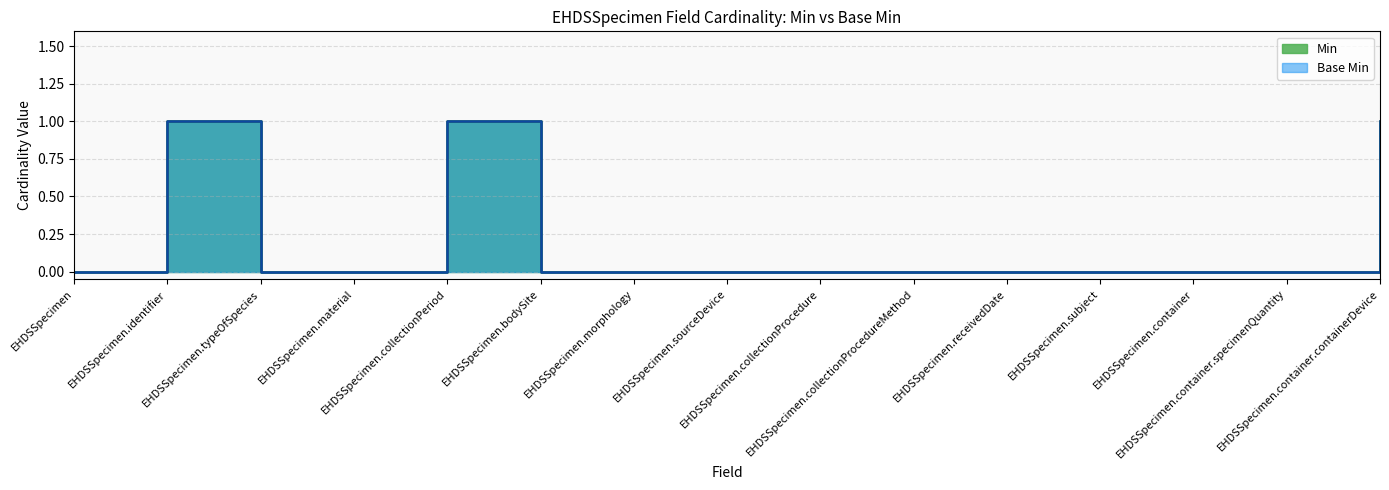

Reading right to left, extract all data points from this chart.

Min: EHDSSpecimen.container.containerDevice=1	EHDSSpecimen.container.specimenQuantity=0	EHDSSpecimen.container=0	EHDSSpecimen.subject=0	EHDSSpecimen.receivedDate=0	EHDSSpecimen.collectionProcedureMethod=0	EHDSSpecimen.collectionProcedure=0	EHDSSpecimen.sourceDevice=0	EHDSSpecimen.morphology=0	EHDSSpecimen.bodySite=0	EHDSSpecimen.collectionPeriod=1	EHDSSpecimen.material=0	EHDSSpecimen.typeOfSpecies=0	EHDSSpecimen.identifier=1	EHDSSpecimen=0
Base Min: EHDSSpecimen.container.containerDevice=1	EHDSSpecimen.container.specimenQuantity=0	EHDSSpecimen.container=0	EHDSSpecimen.subject=0	EHDSSpecimen.receivedDate=0	EHDSSpecimen.collectionProcedureMethod=0	EHDSSpecimen.collectionProcedure=0	EHDSSpecimen.sourceDevice=0	EHDSSpecimen.morphology=0	EHDSSpecimen.bodySite=0	EHDSSpecimen.collectionPeriod=1	EHDSSpecimen.material=0	EHDSSpecimen.typeOfSpecies=0	EHDSSpecimen.identifier=1	EHDSSpecimen=0